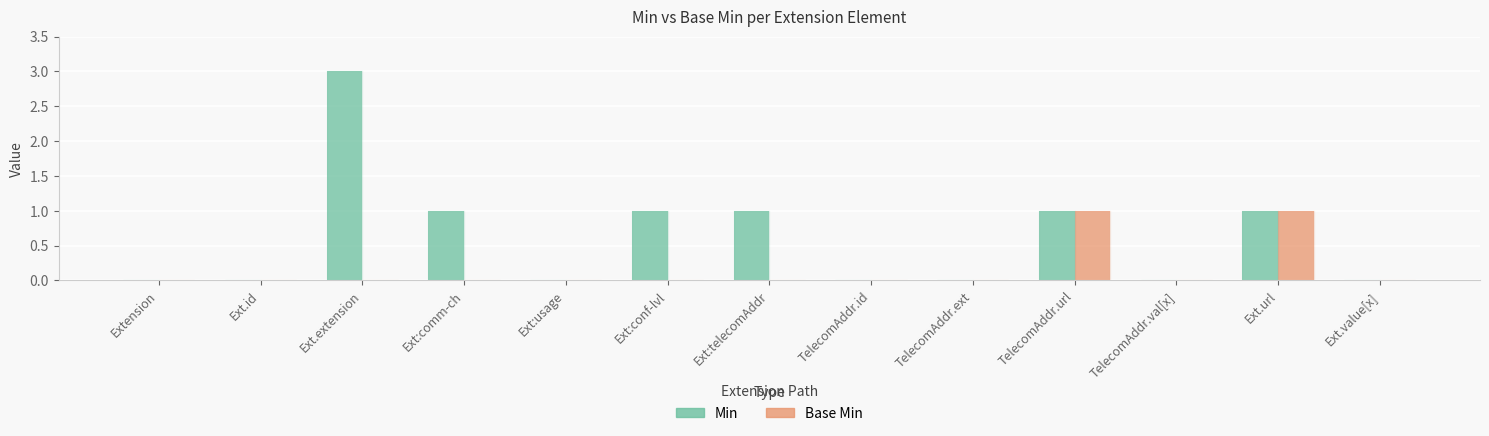

Is it true that Min equals 1 at Ext.url?

True